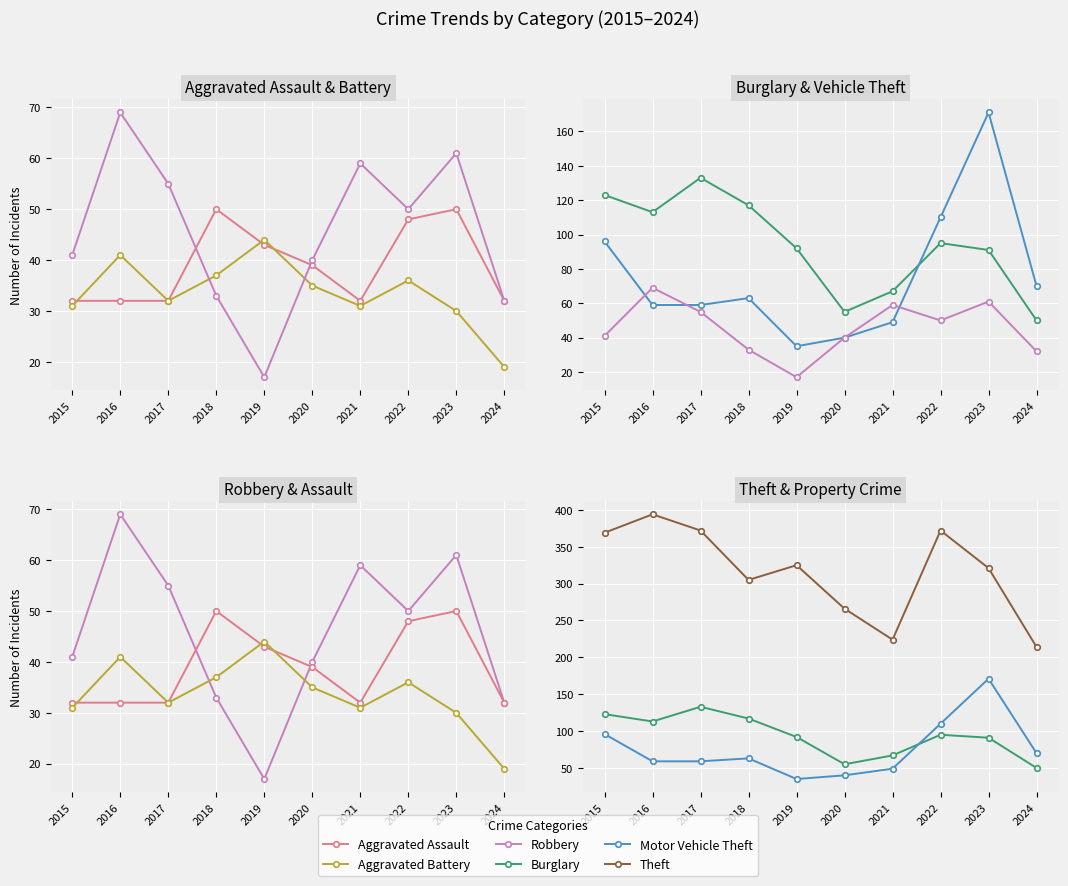

Which series has the largest total across all categories?

Theft